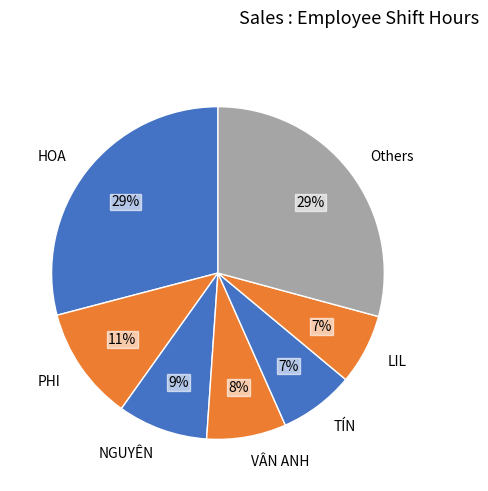

What percentage is the PHI slice, to the nearest percent?

11%